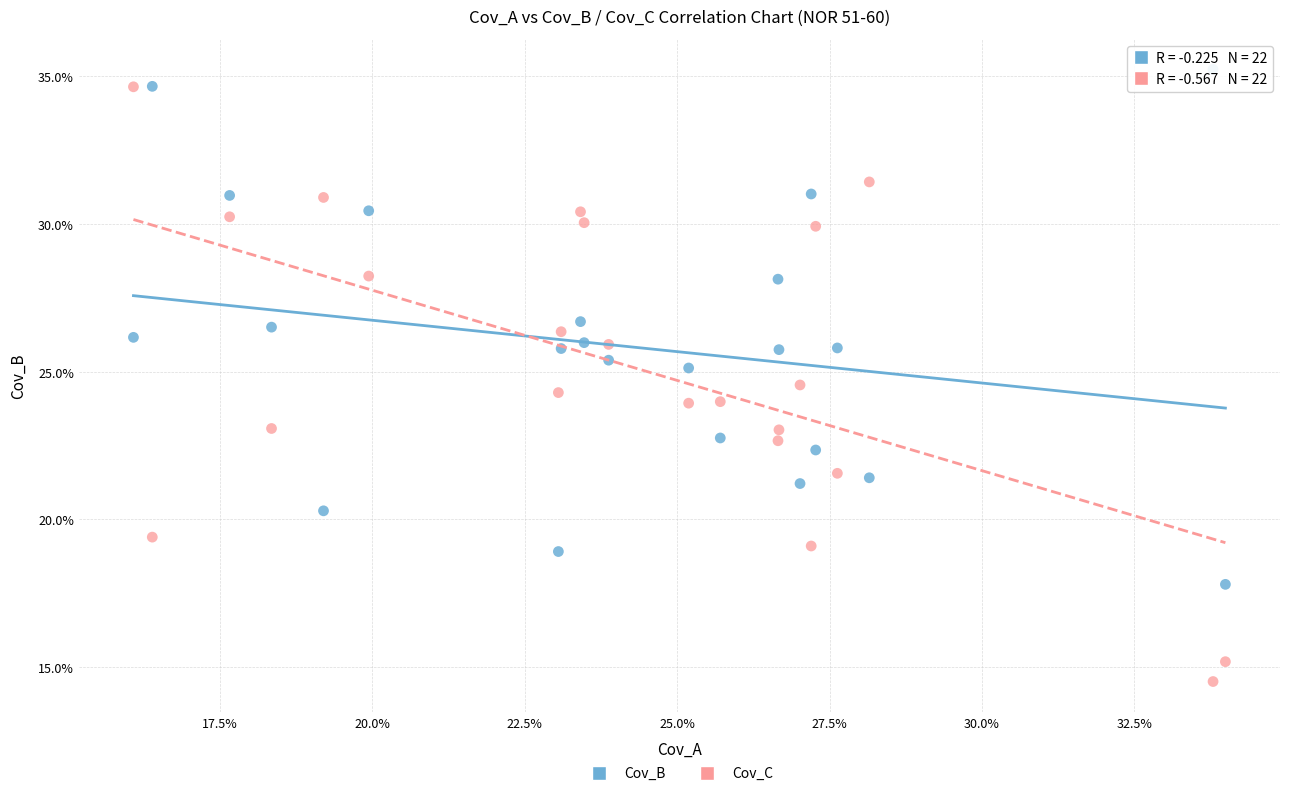

Across all data points, what is the range of X values (max minus min)?

17.9